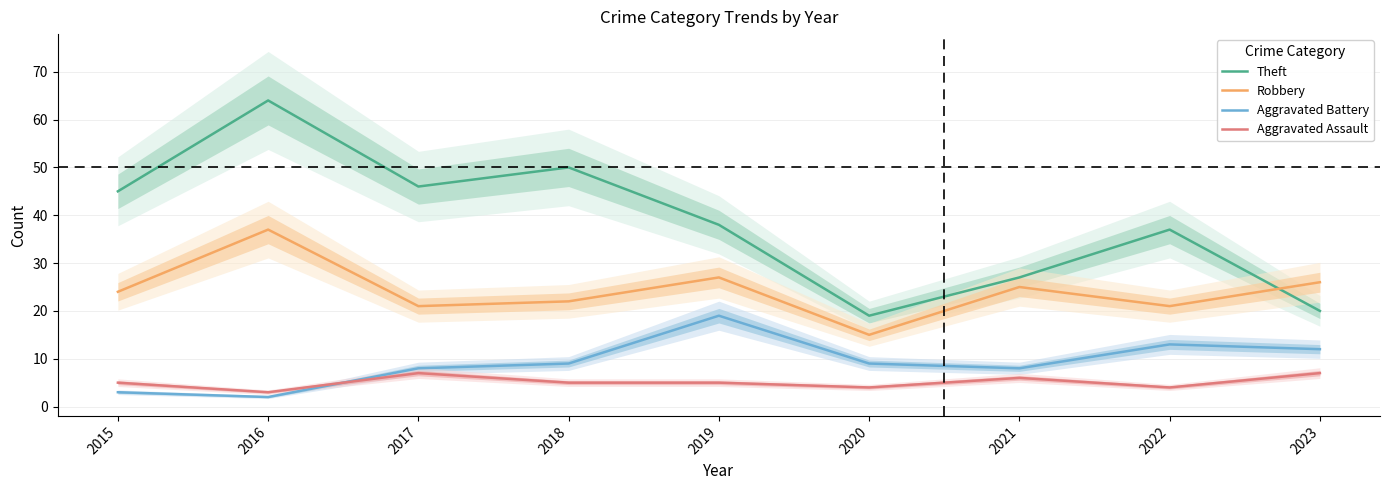

What are all the series names shown in the legend?

Theft, Robbery, Aggravated Battery, Aggravated Assault